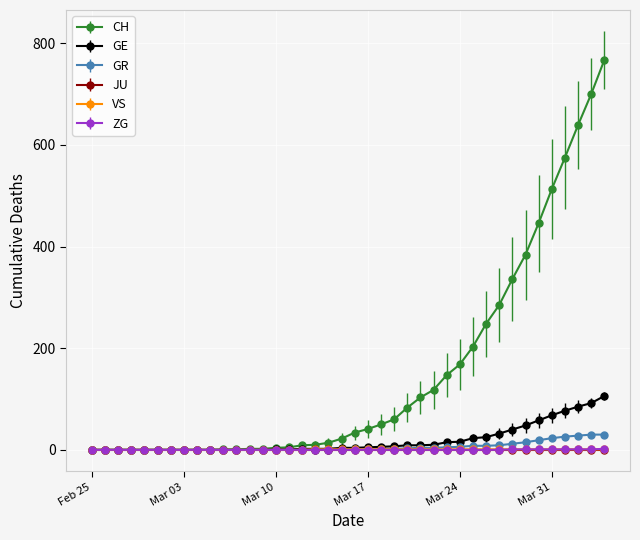

What is the difference between the second highest and minimum values in the GE series?

92